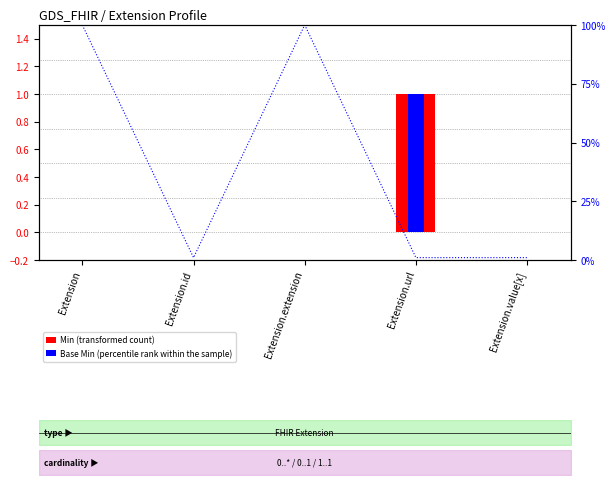

How many categories are shown in the chart?

5